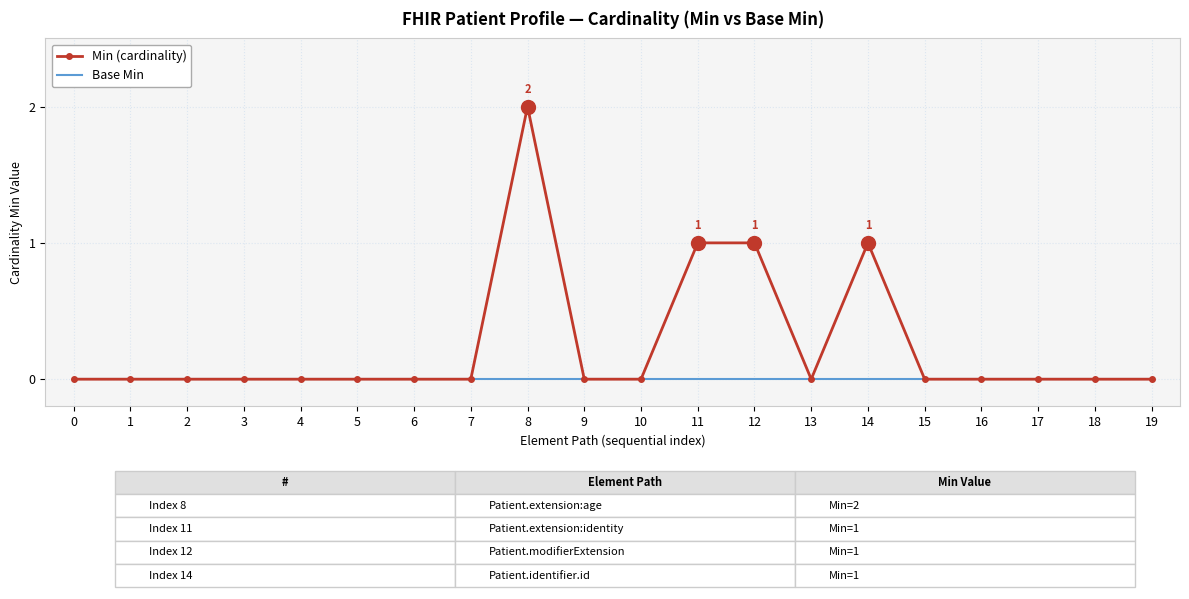

Which series has the largest total across all categories?

Min (cardinality)